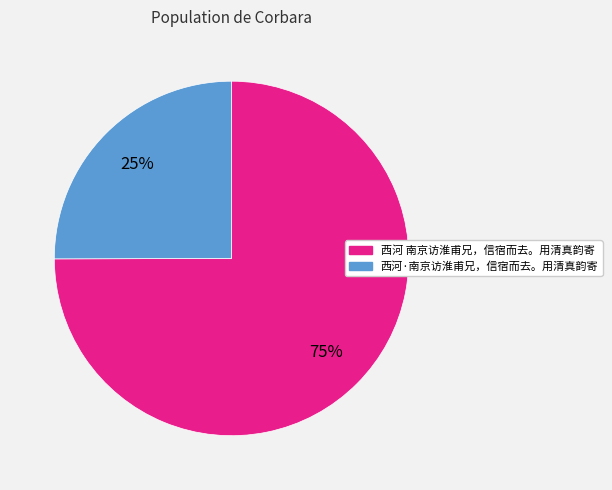

To the nearest percent, what portion does 西河 南京访淮甫兄，信宿而去。用清真韵寄 represent?

75%